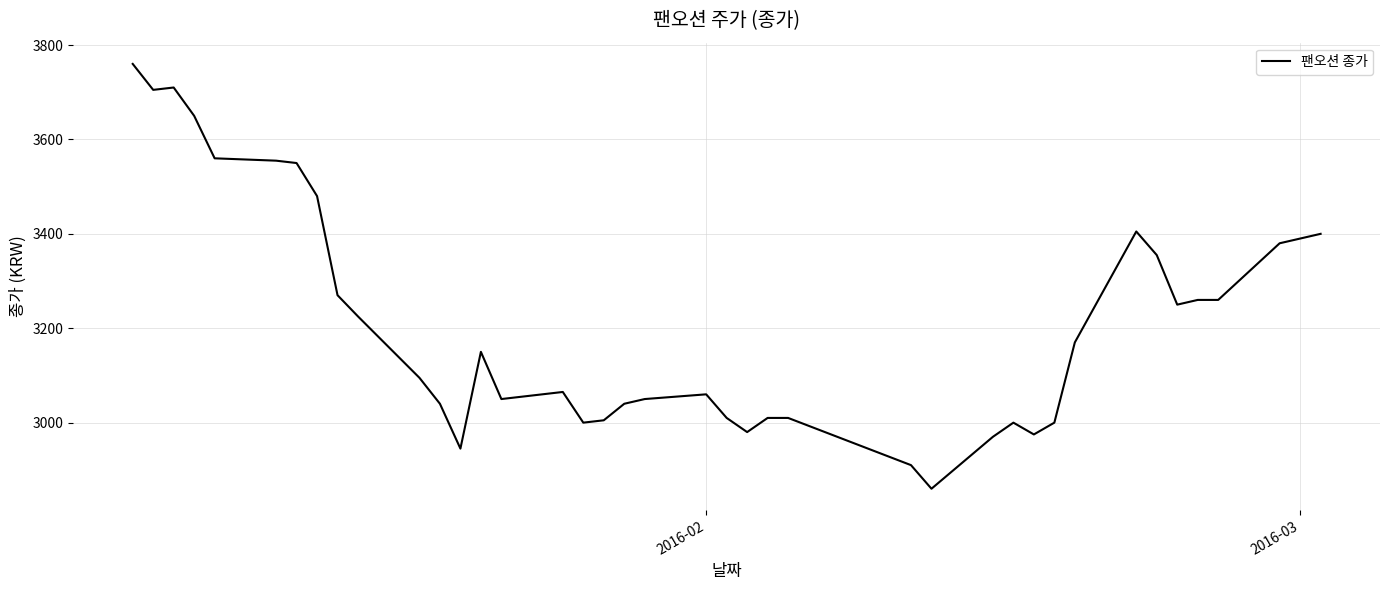

What is the minimum value shown in the chart?

2860